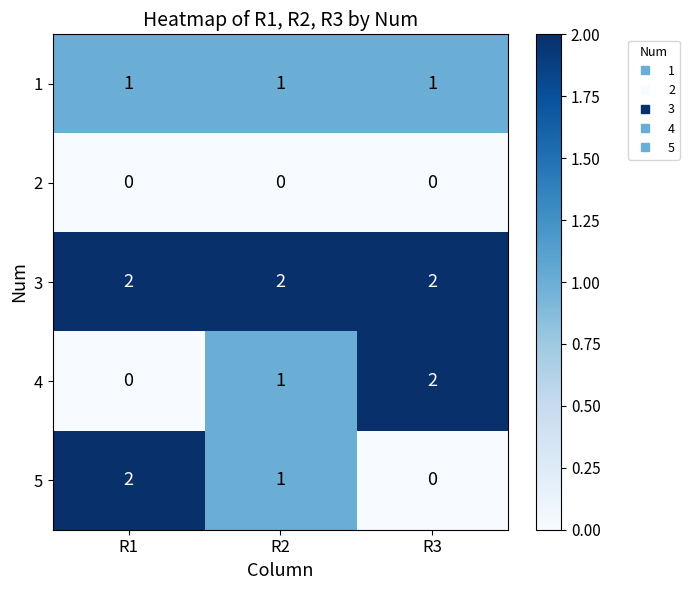

Reading right to left, list all the values displayed in this chart.

1: 1	1	1
2: 0	0	0
3: 2	2	2
4: 2	1	0
5: 0	1	2